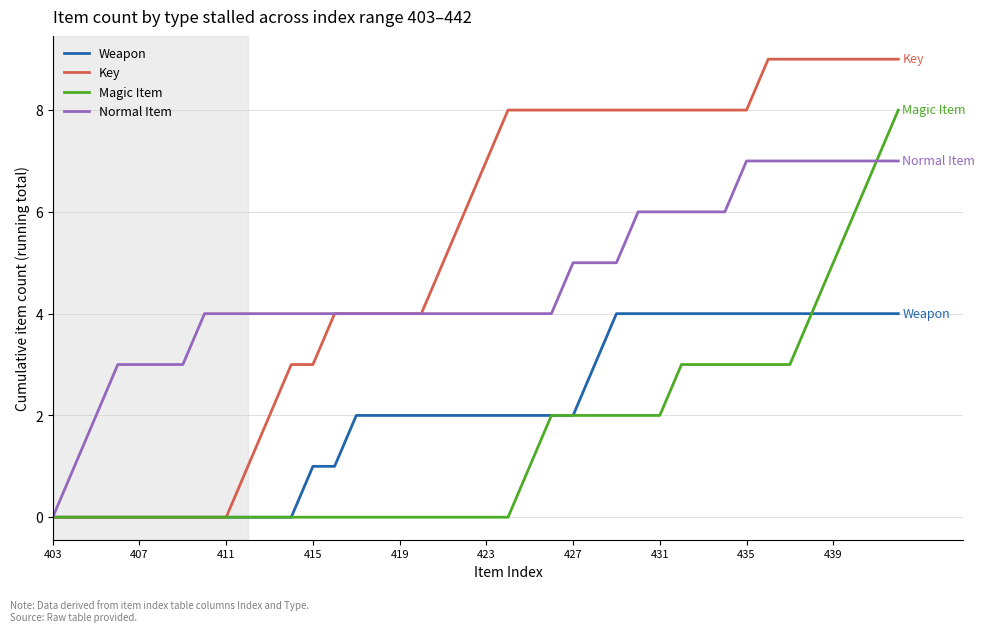

List the series in order of their peak value, lowest first.

Weapon, Normal Item, Magic Item, Key